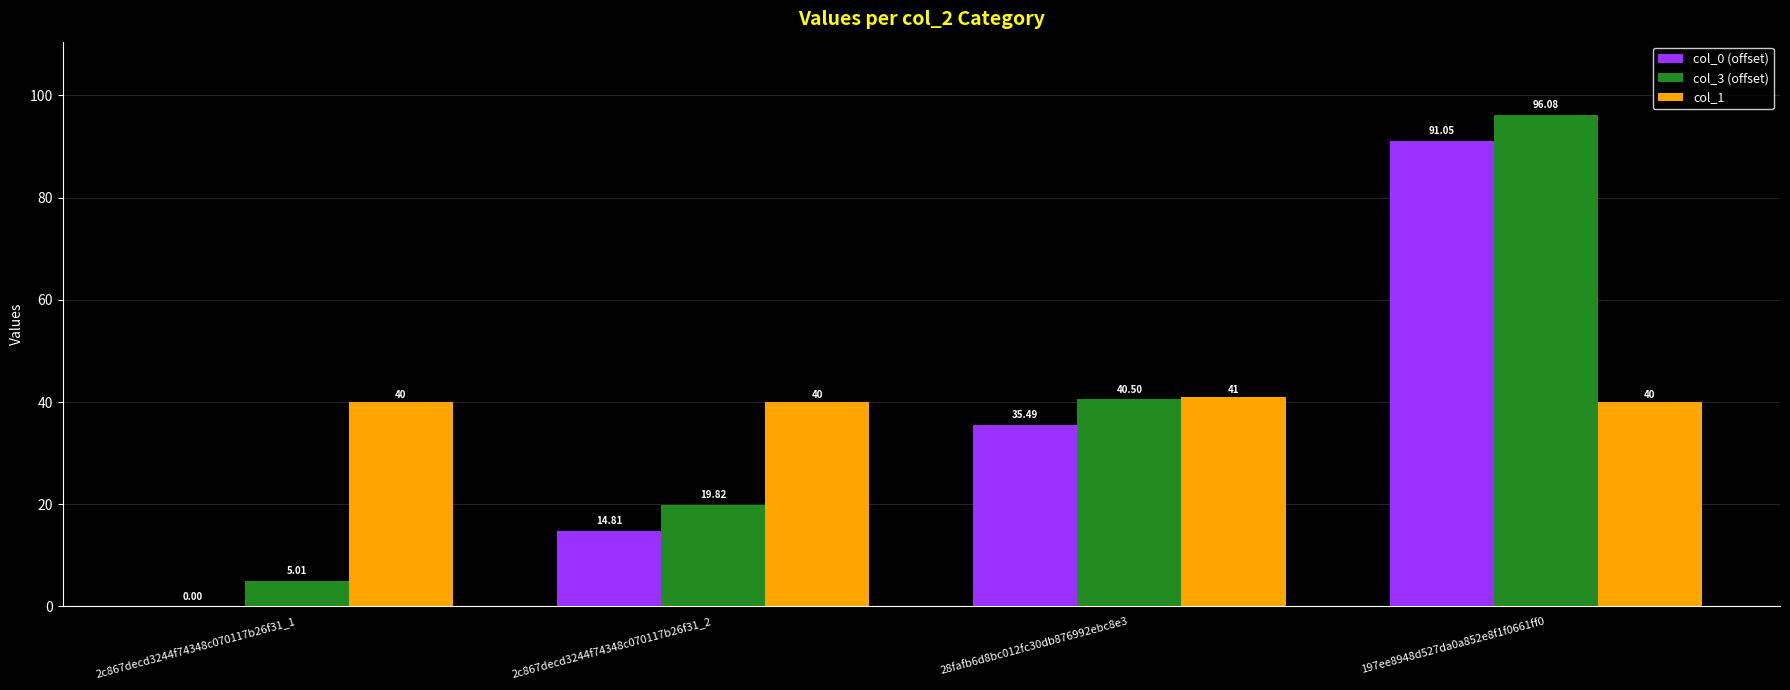

How many data points does each series have?

4